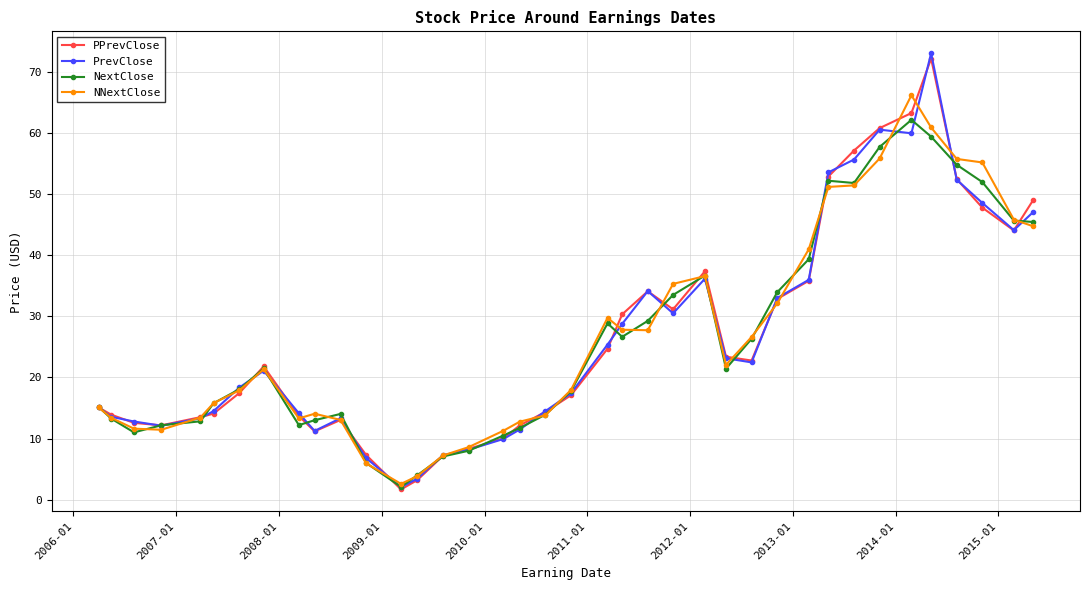

True or false: NextClose and NNextClose intersect in this chart.

True